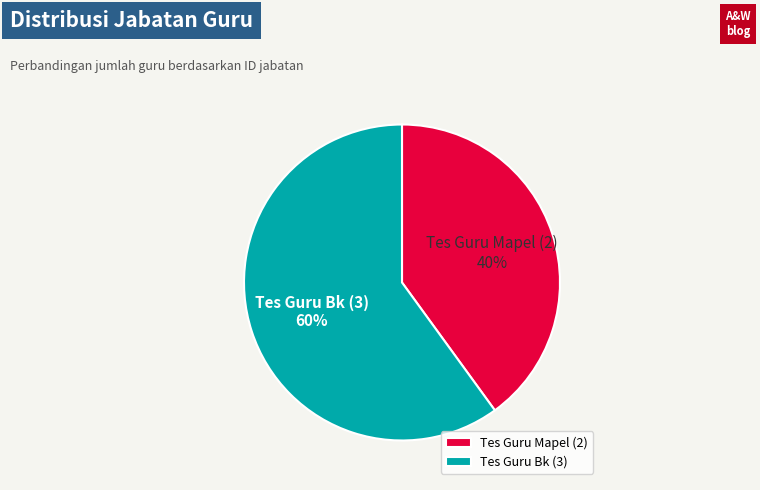

Rank the categories by value from lowest to highest.

Tes Guru Mapel (2), Tes Guru Bk (3)